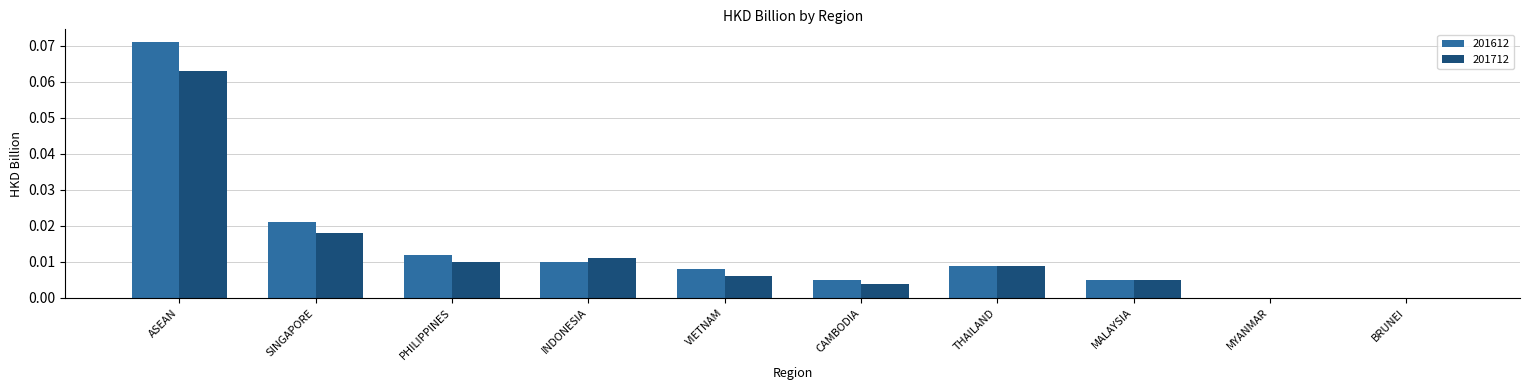

At which label does 201612 reach its peak?

ASEAN